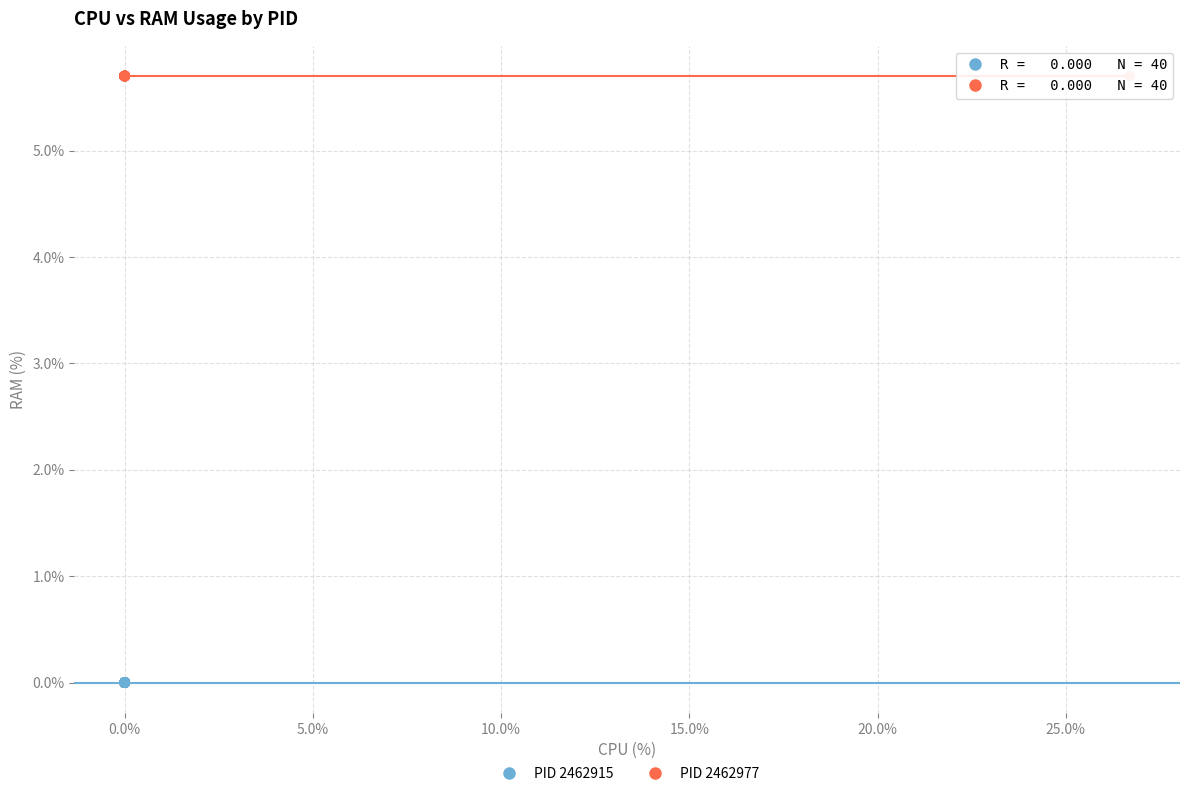

Which series contains the lowest Y value?

PID 2462915